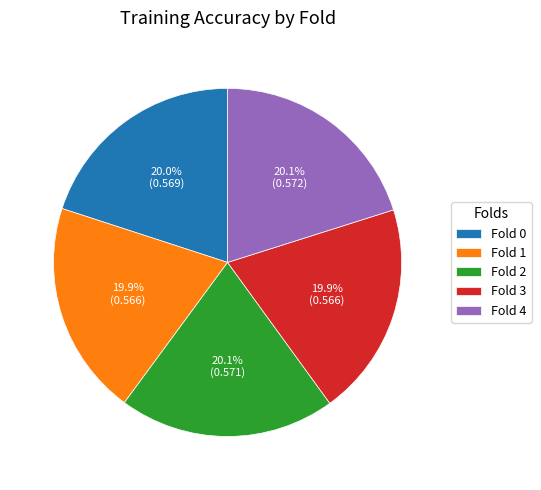

Does Fold 1 represent more than half of the total?

No